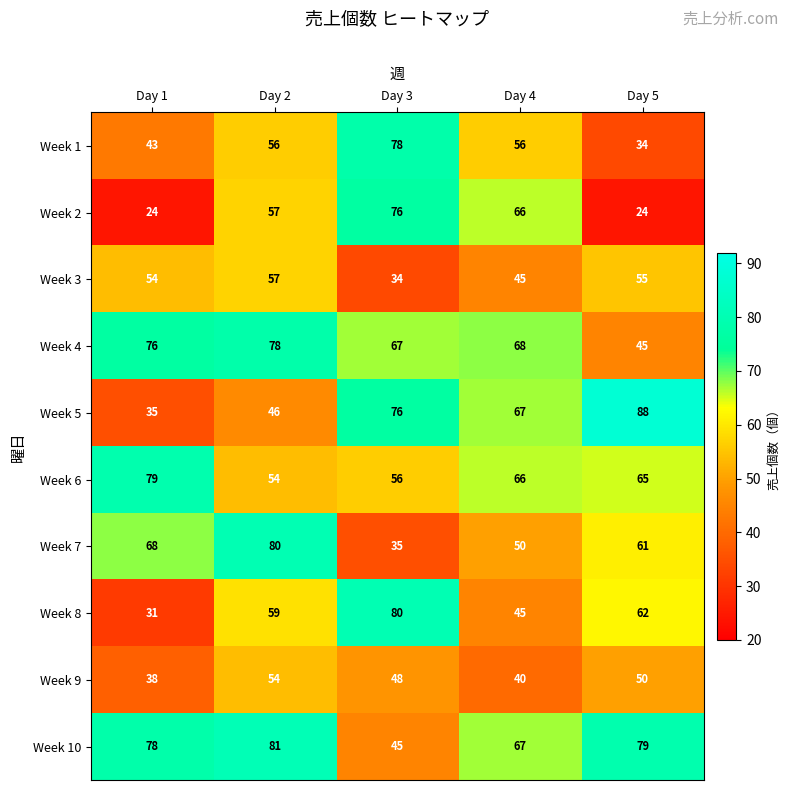

The Week 2 series shows 66 at Day 4. True or false?

True